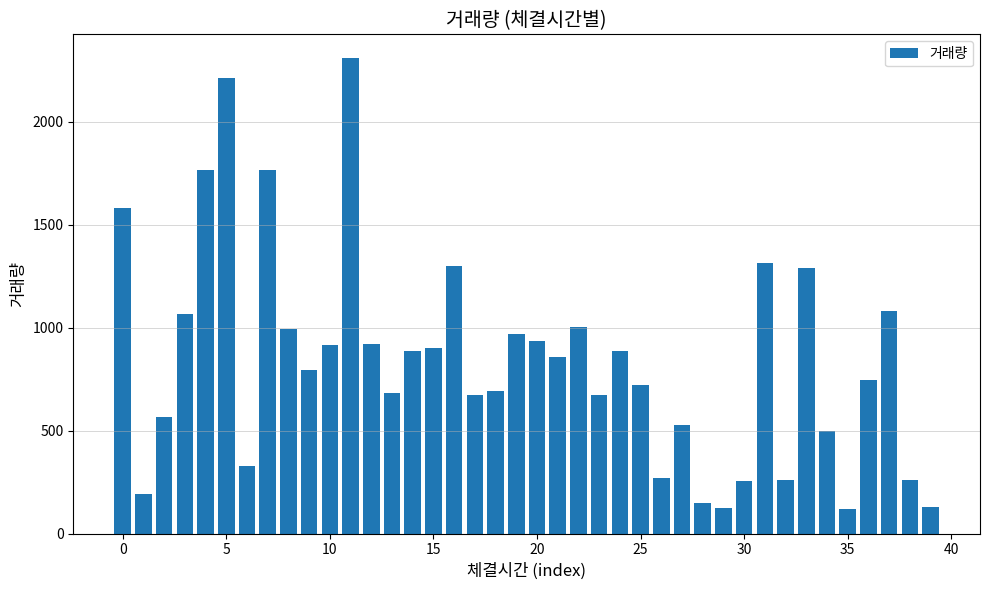

What is the smallest value displayed?

121